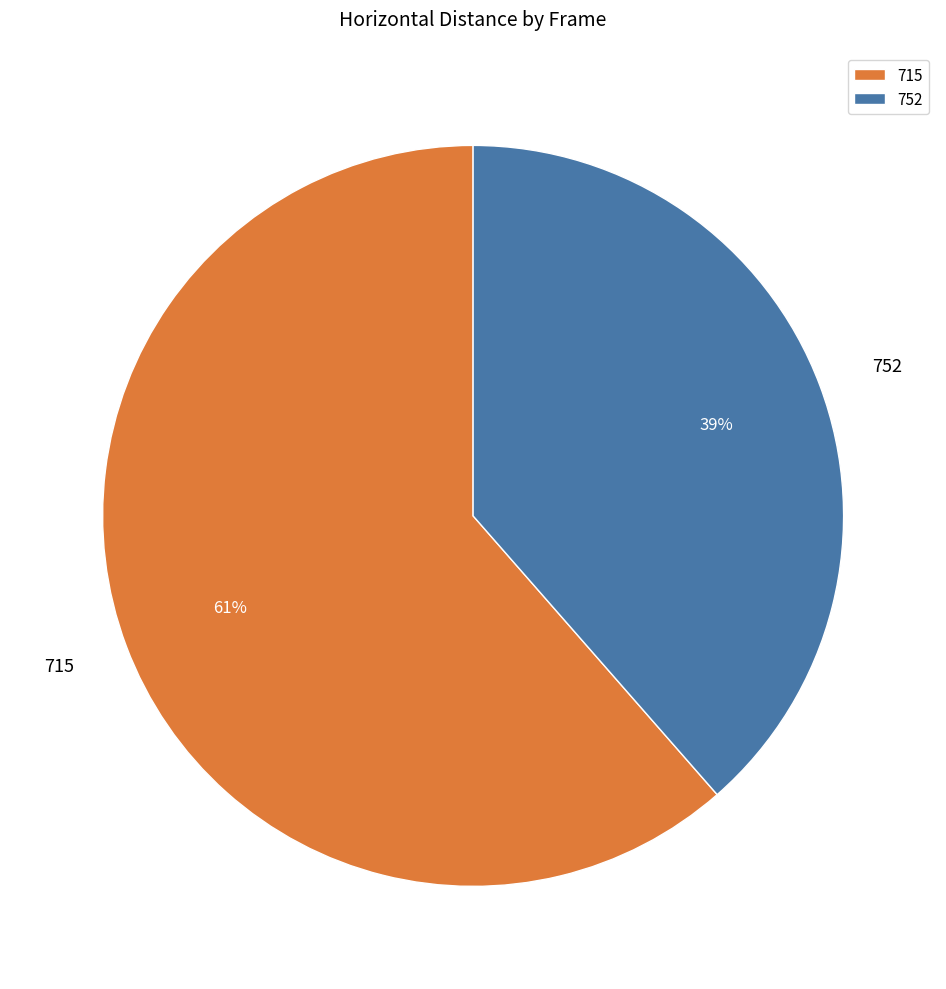

To the nearest percent, what is the average slice percentage?

50%